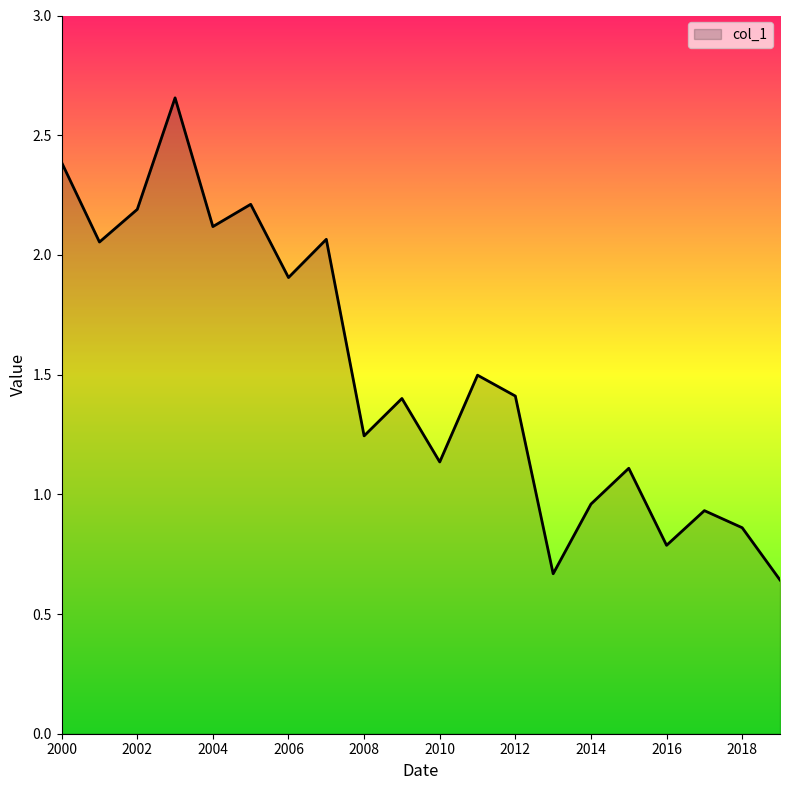

What is the difference between the second highest and second lowest values?

1.7